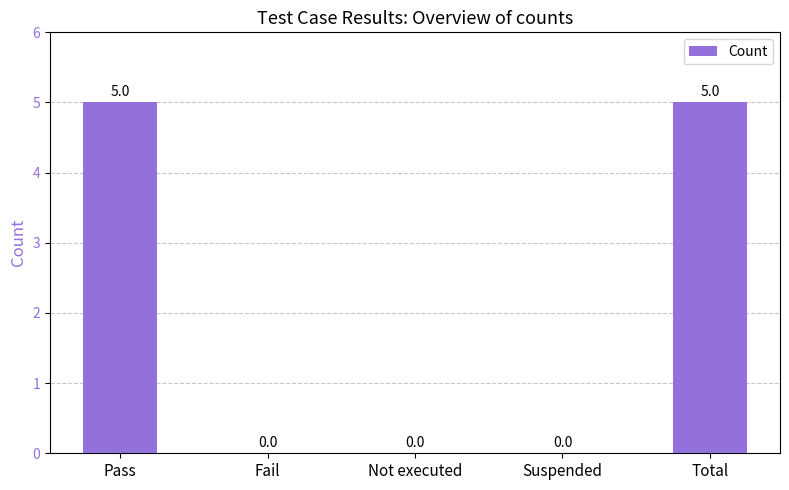

Reading right to left, what are all the values shown in this chart?

Total=5	Suspended=0	Not executed=0	Fail=0	Pass=5